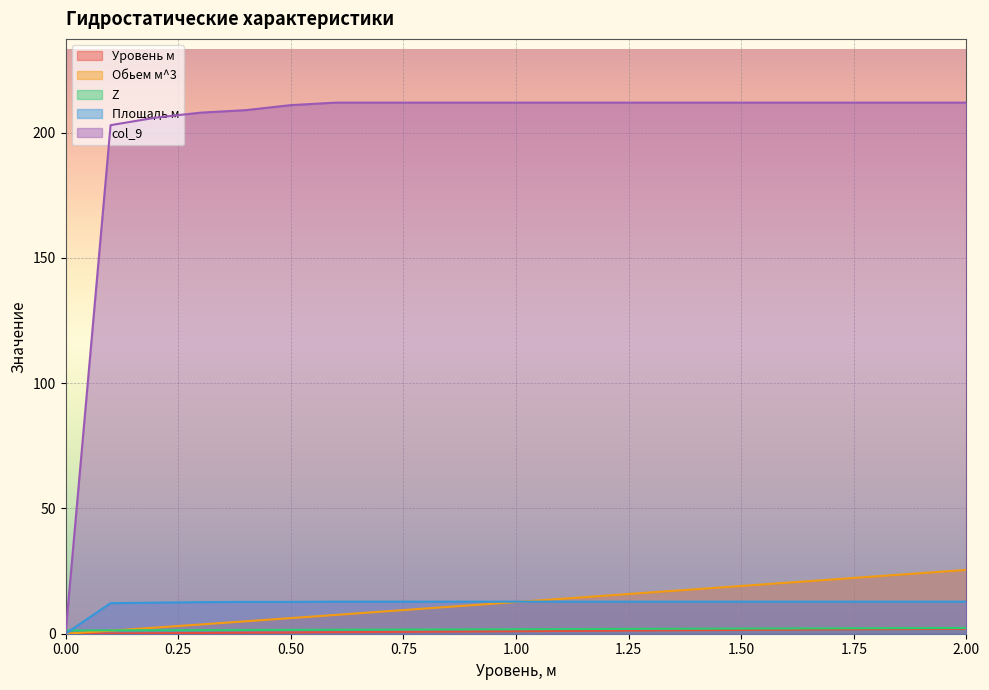

Is the value of Z at 0.0 greater than the value of col_9 at 1.1?

No